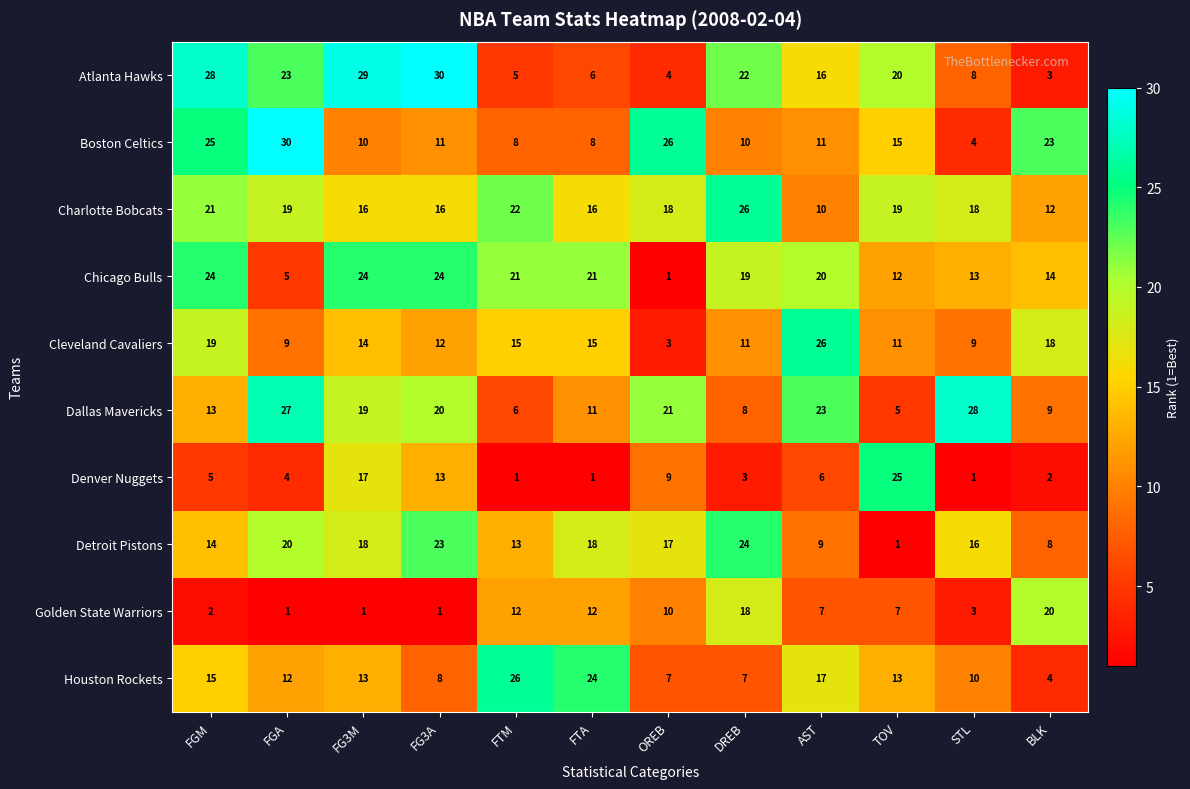

What is the difference between the maximum and minimum values in the Chicago Bulls series?

23